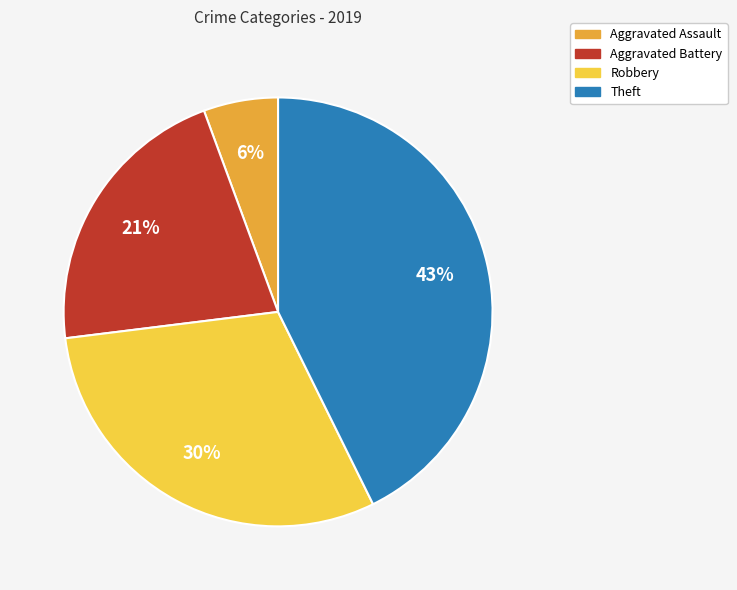

Which has a higher value, Robbery or Theft?

Theft